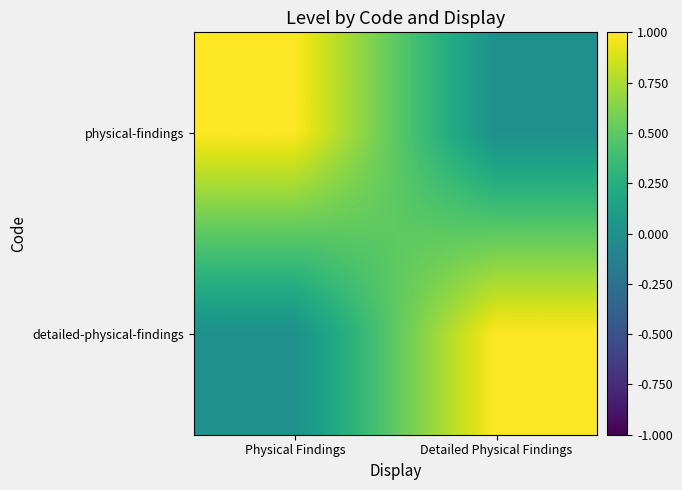

What is the greatest value displayed?

1